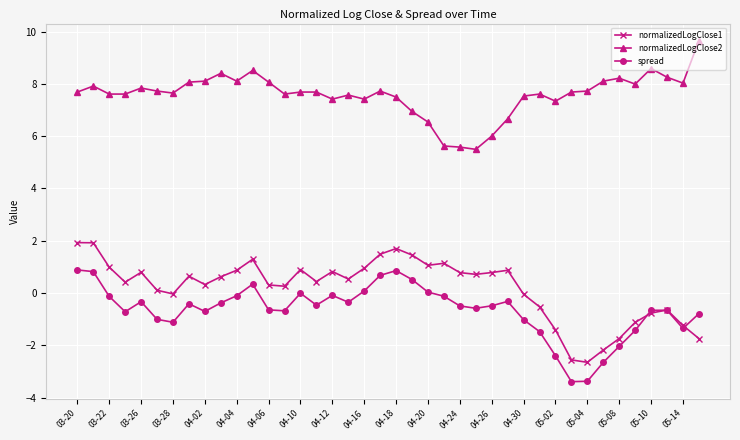

True or false: normalizedLogClose1 has more than 0 interior local peaks.

True